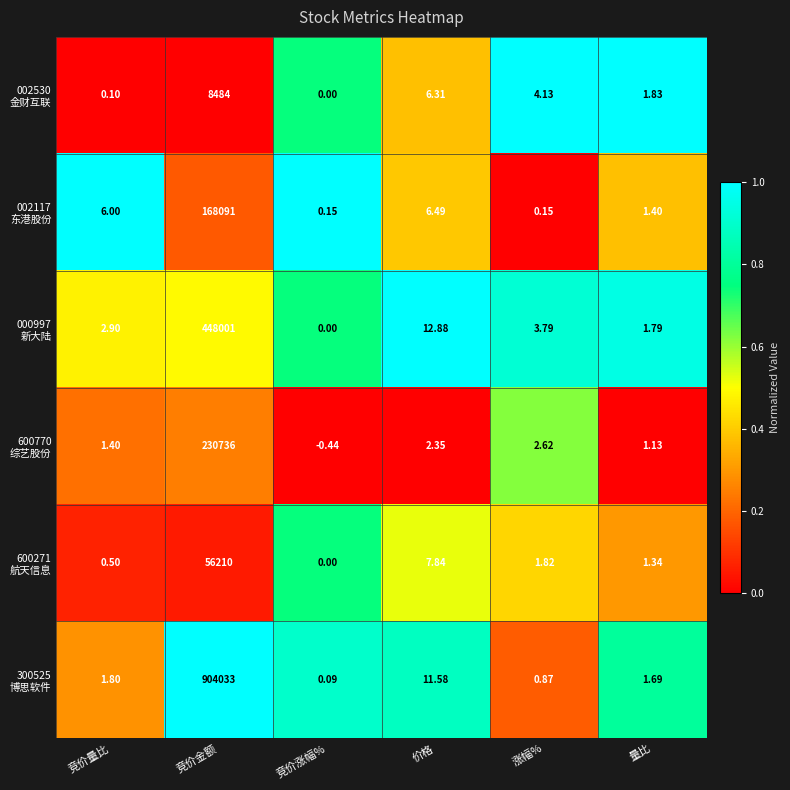

Which label corresponds to the smallest value in the chart?

竞价涨幅%